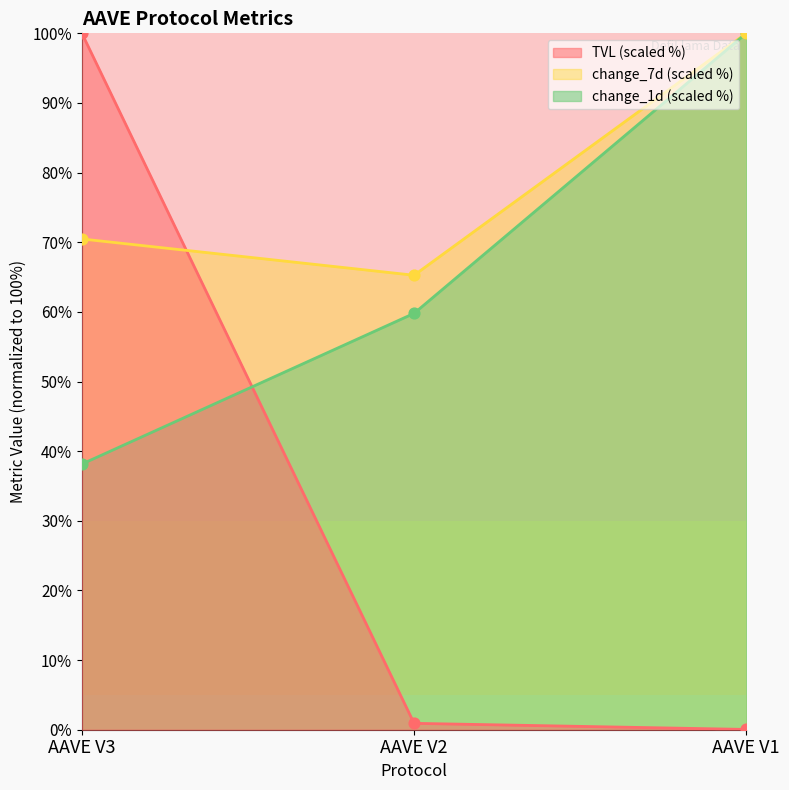

What is the total value across all series at AAVE V3?

208.6